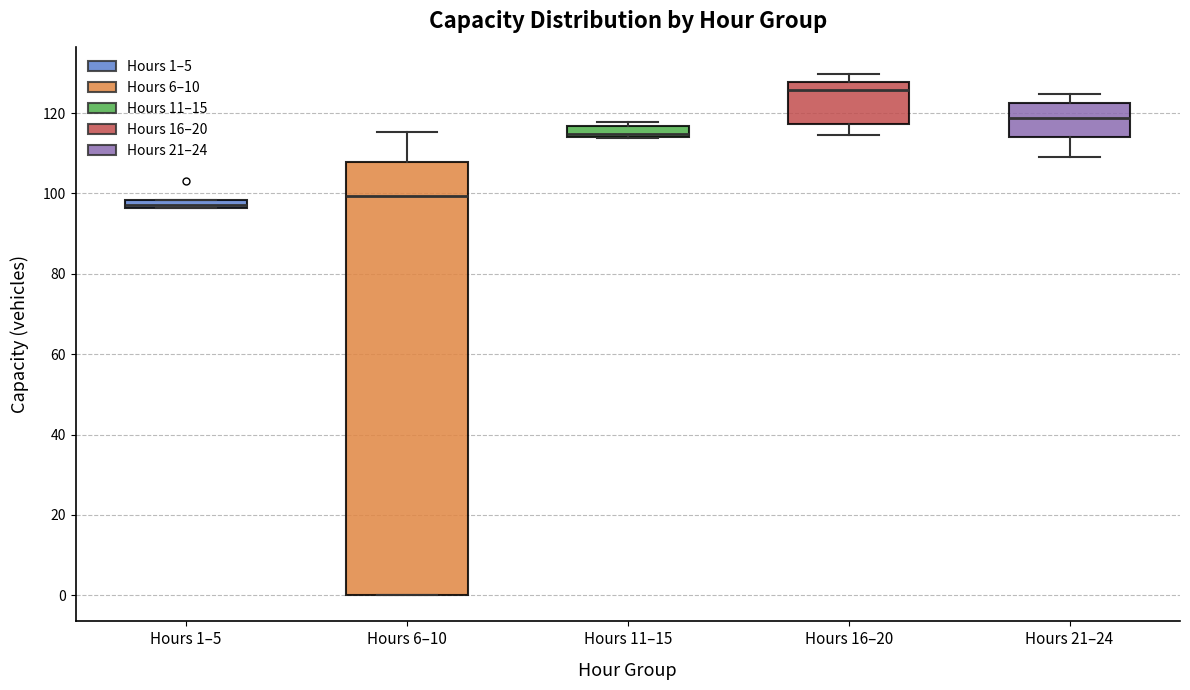

Where is the lower edge of the box for Hours 21–24 on the y-axis? The values are not printed on the chart, so give them approximately, as read against the axis.

114